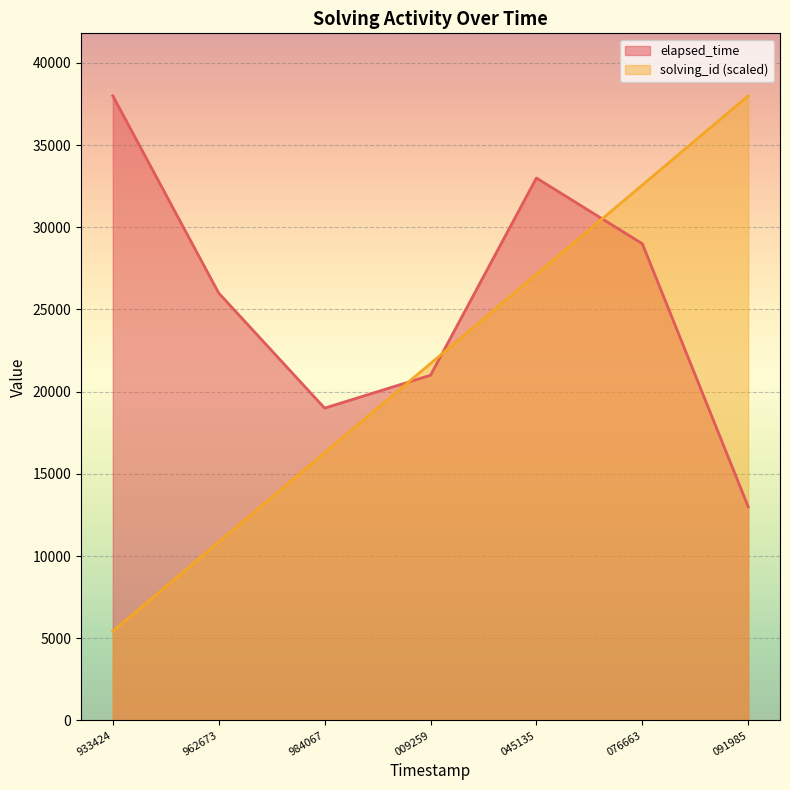

How many lines are shown in the chart?

2